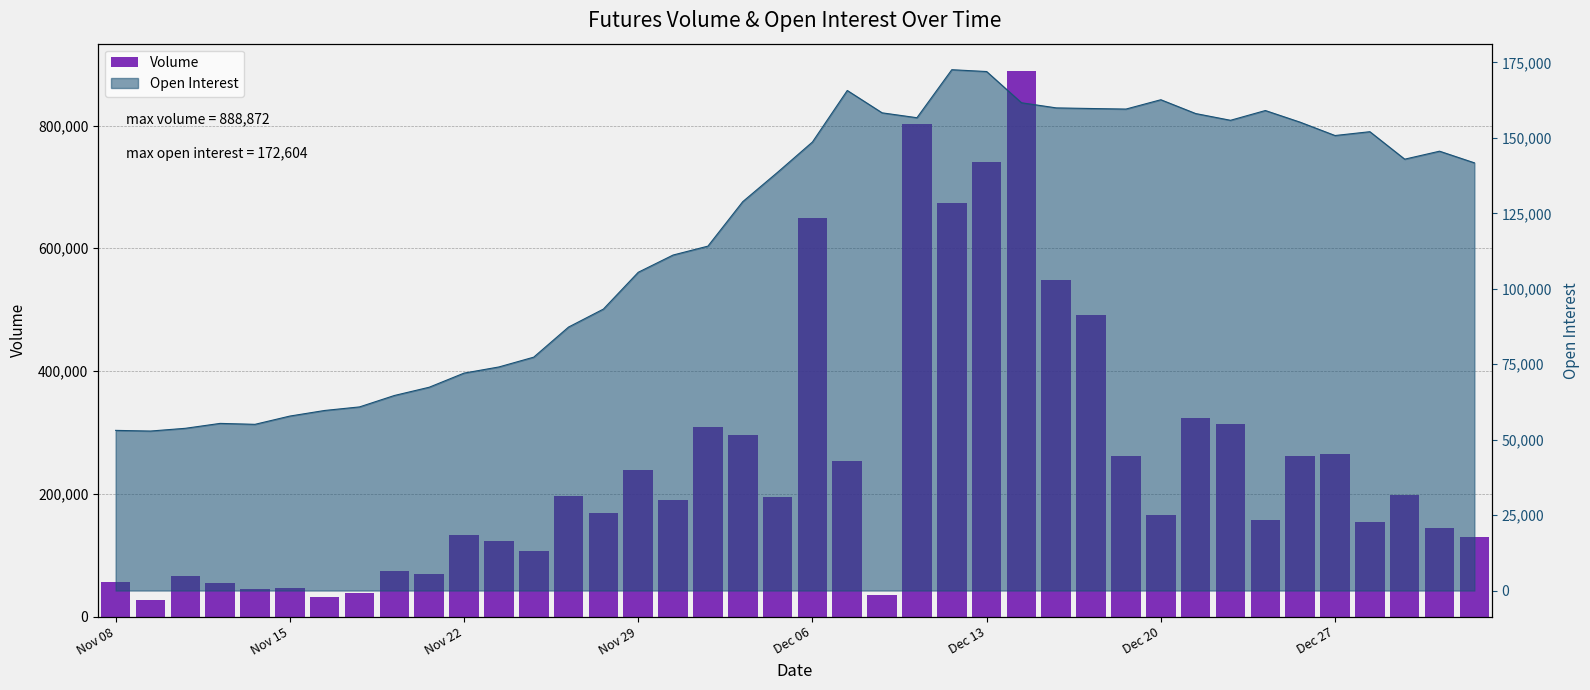

The value at 18 is 295401. True or false?

True